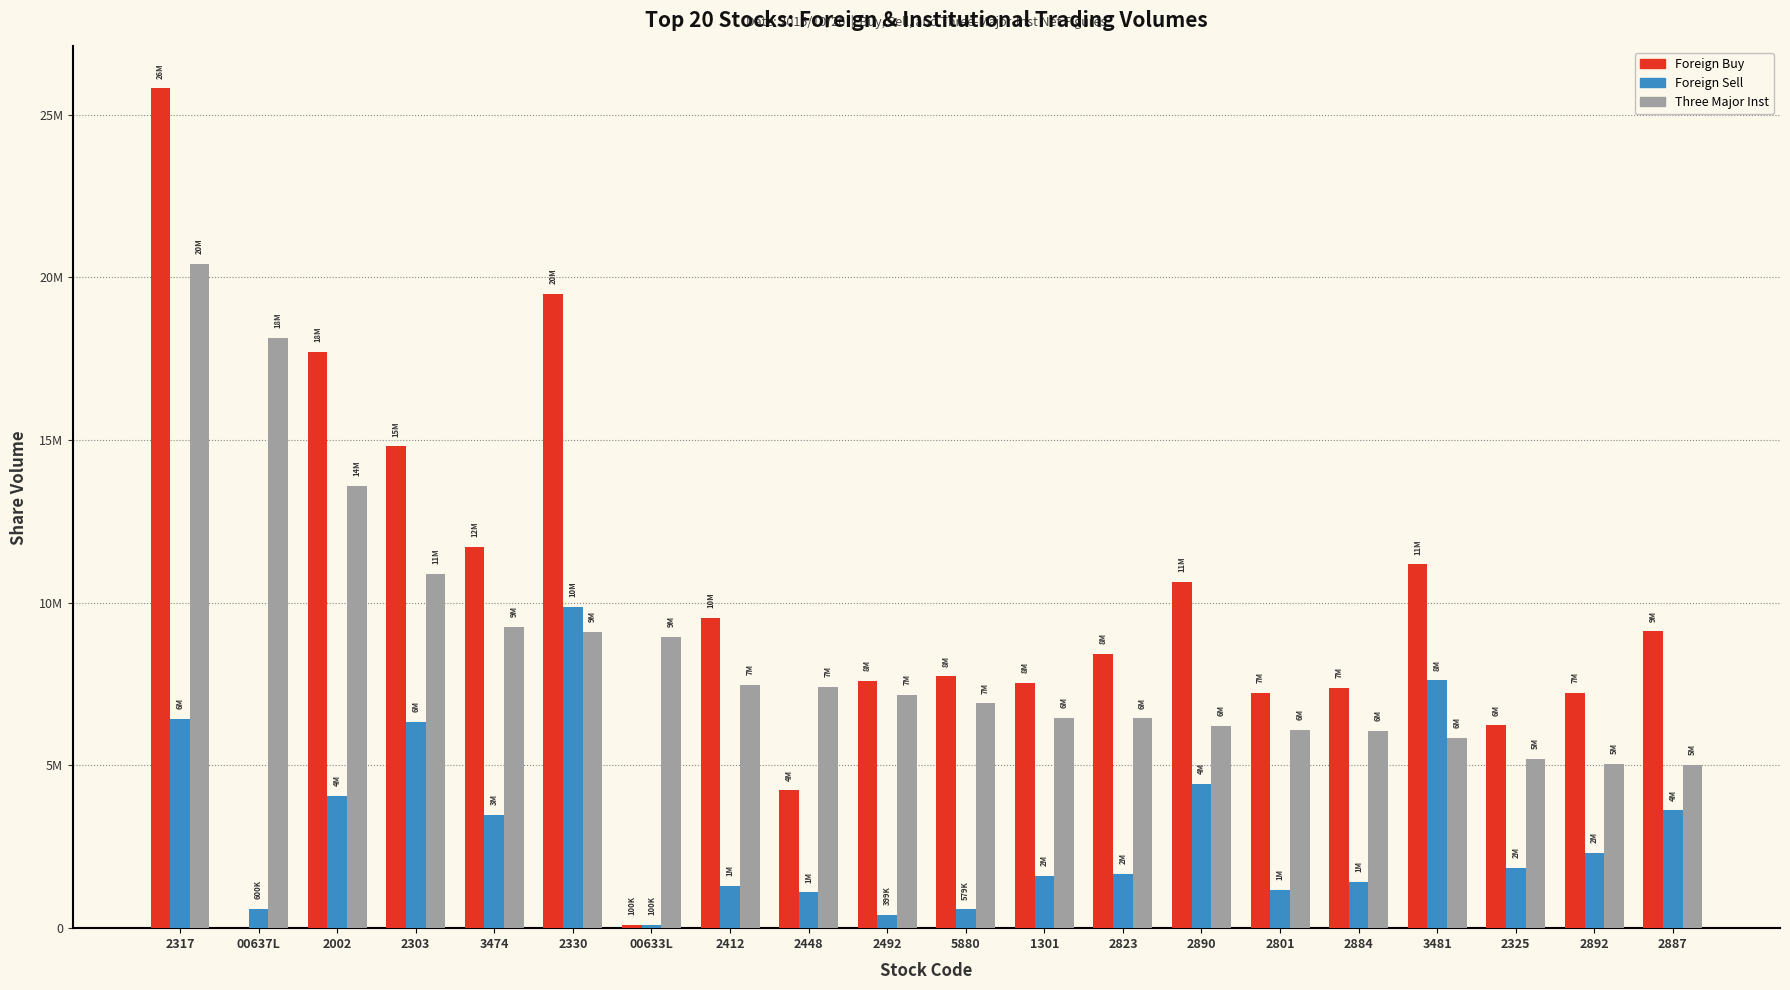

At how many categories does at least one series exceed 3684840?

20